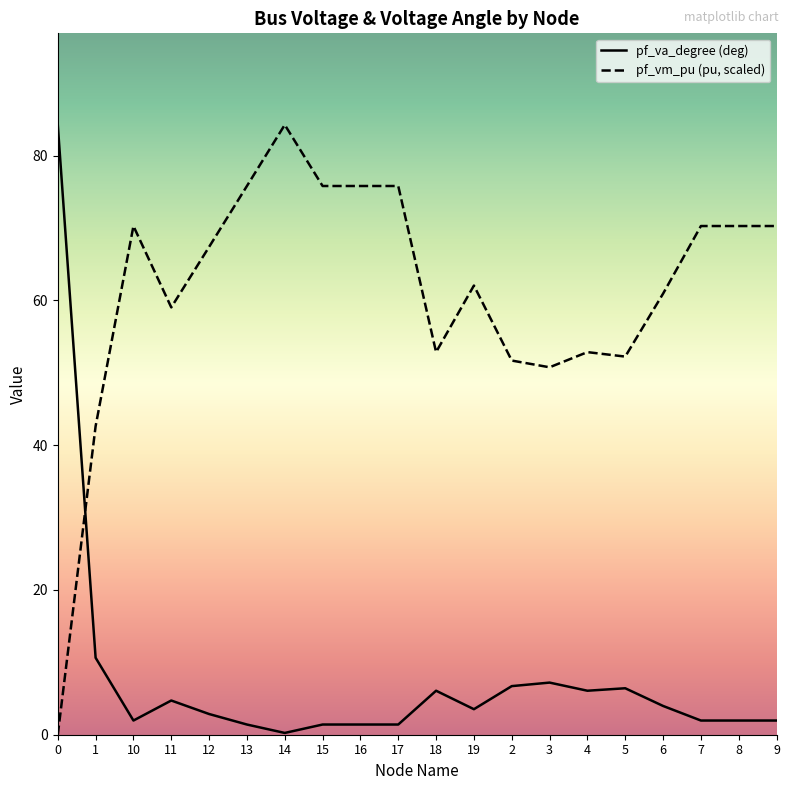

Which series ends up on top after the final intersection of pf_vm_pu and pf_va_degree?

pf_vm_pu